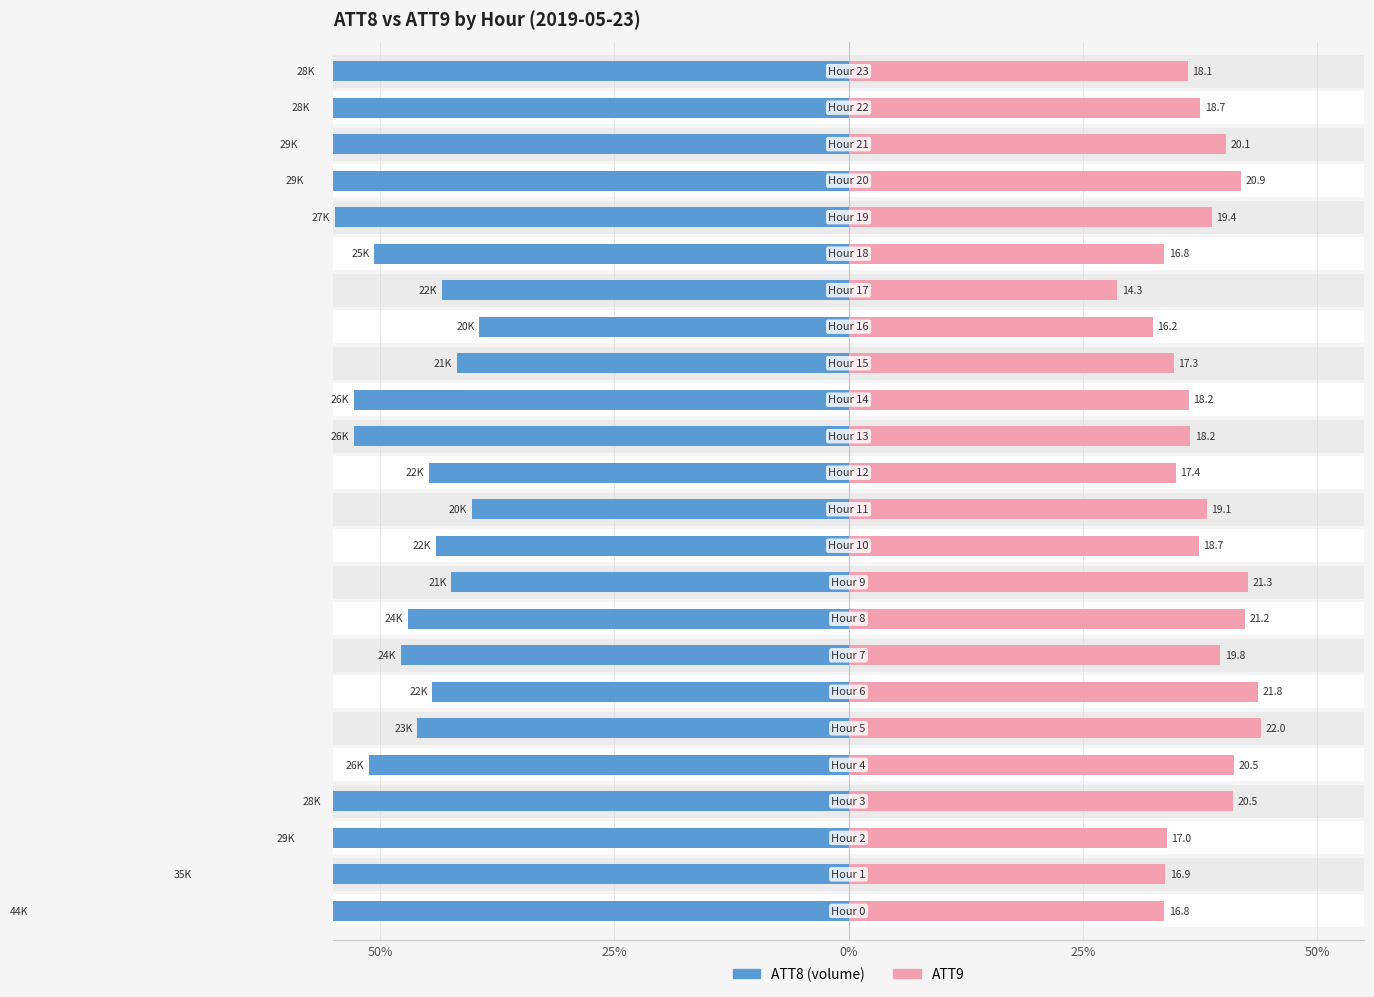

Which series has the largest total across all categories?

ATT8